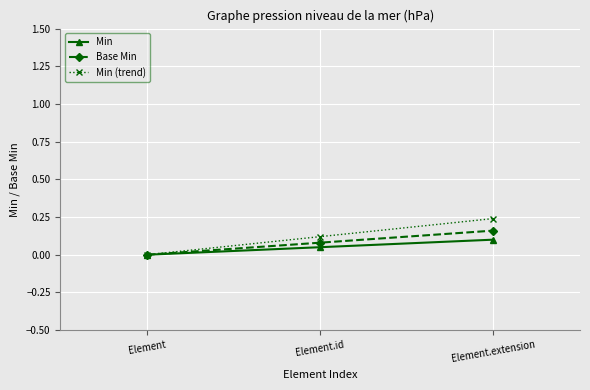

True or false: Min has a value of 0.1 at Element.id.

True